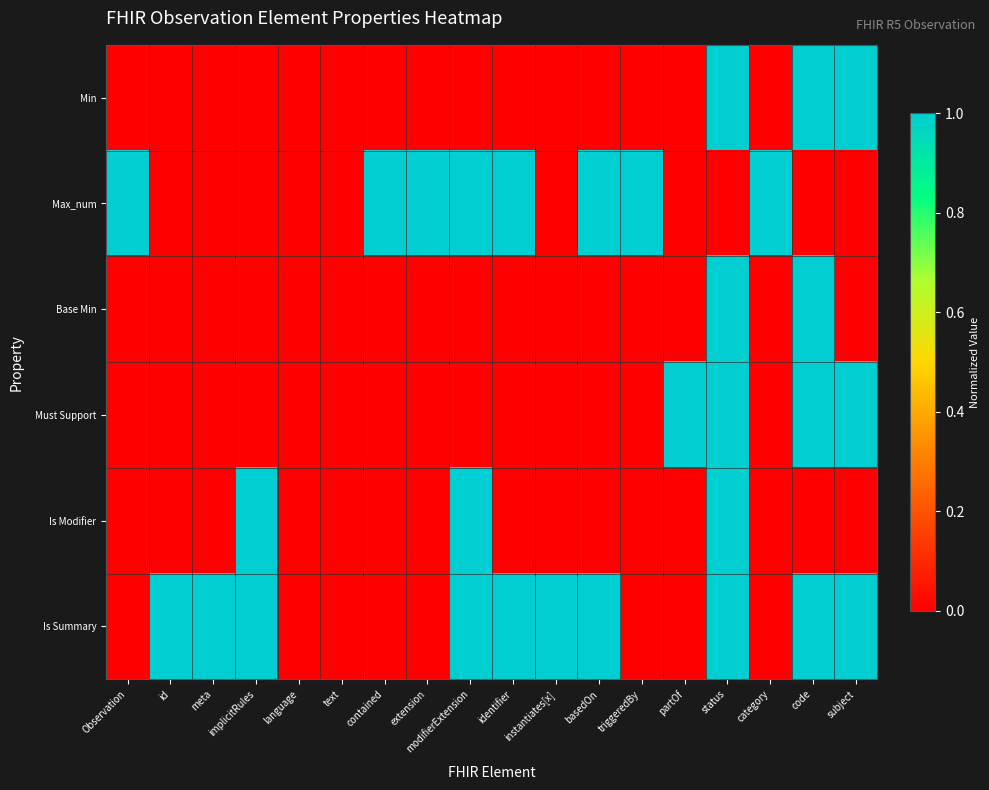

At subject, list the series in order from largest to smallest.

Min, Must Support, Is Summary, Max_num, Base Min, Is Modifier